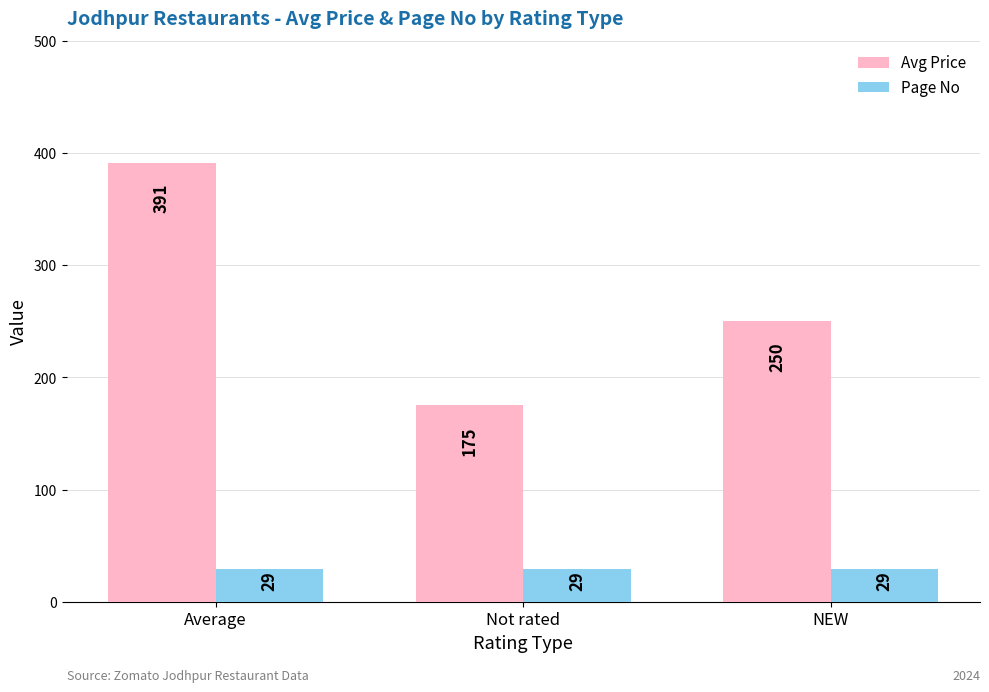

What is the lowest value of the Page No series?

29